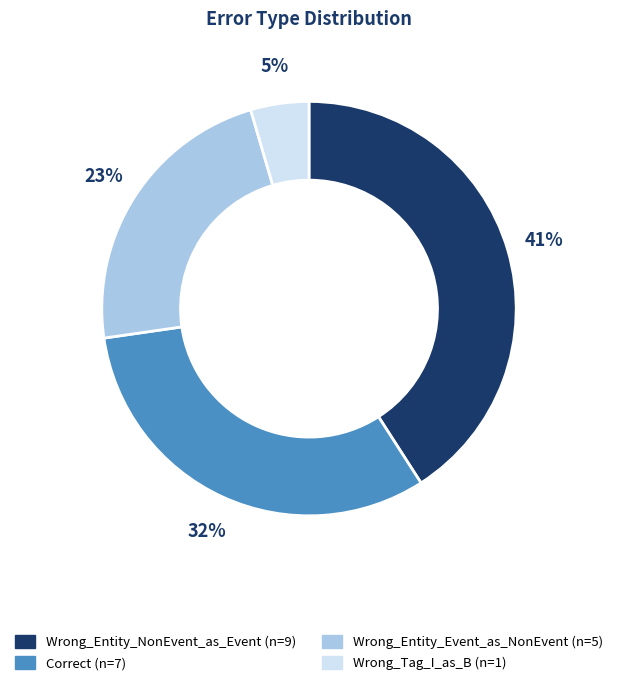

Does Wrong_Entity_Event_as_NonEvent represent more than half of the total?

No